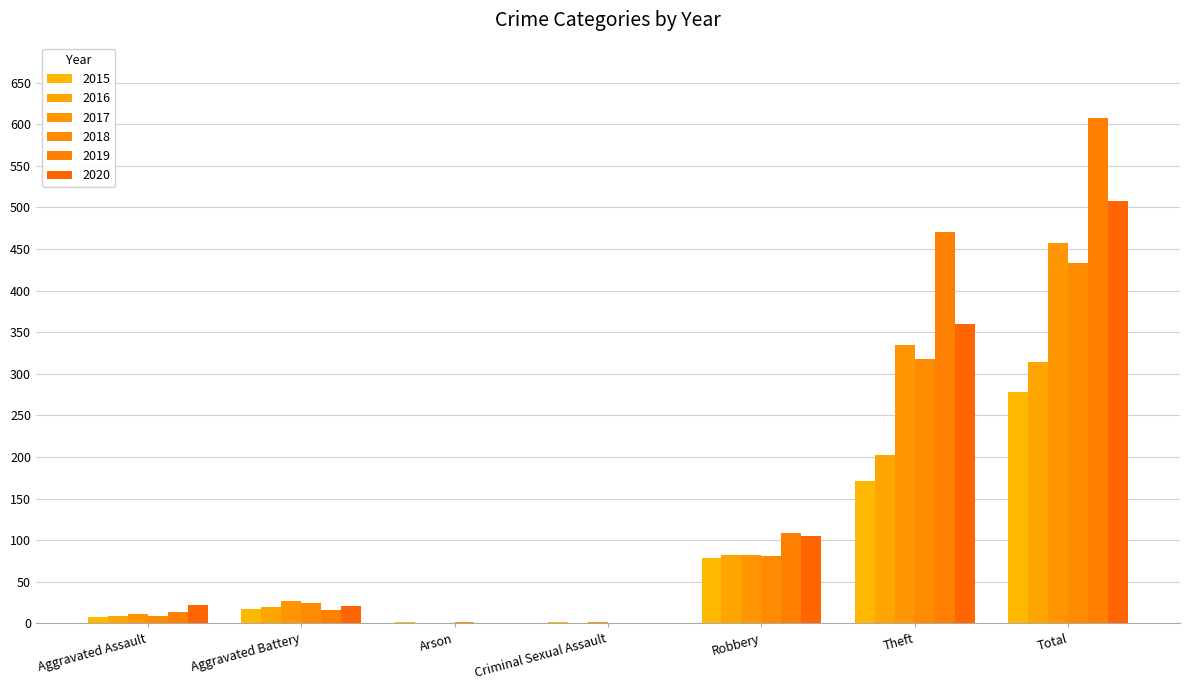

Reading right to left, transcribe all the data shown in this chart.

2015: 278	171	79	2	2	17	7
2016: 314	202	82	0	0	20	9
2017: 457	335	82	1	0	27	11
2018: 433	318	81	0	1	24	9
2019: 607	470	108	0	0	16	13
2020: 508	360	105	0	0	21	22